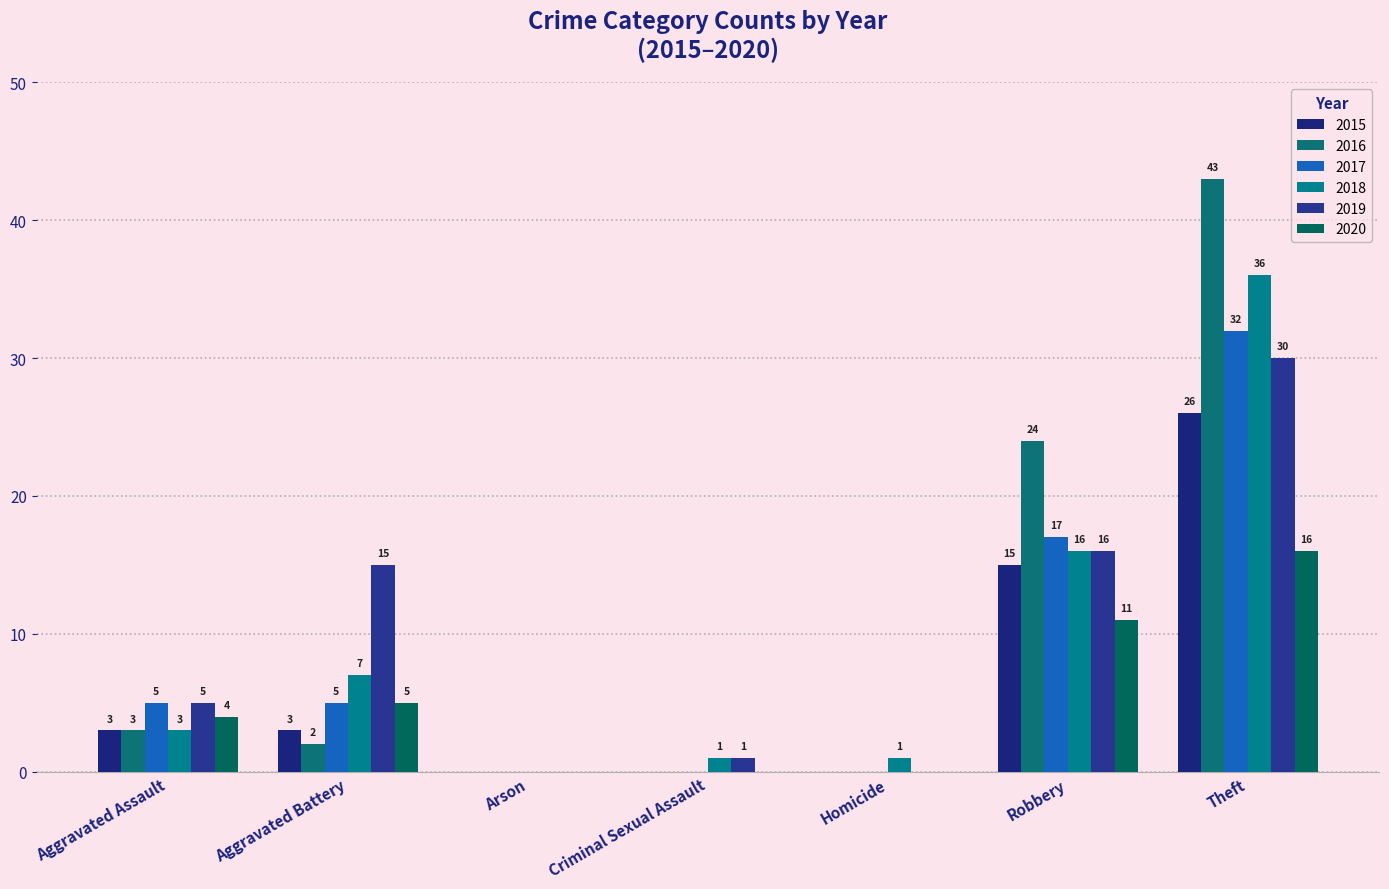

Which label corresponds to the largest value in the chart?

Theft